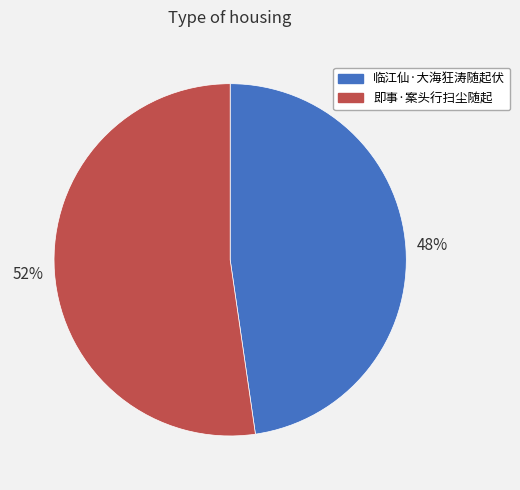

Do 临江仙·大海狂涛随起伏 and 即事·案头行扫尘随起 together represent more than half of the pie?

Yes